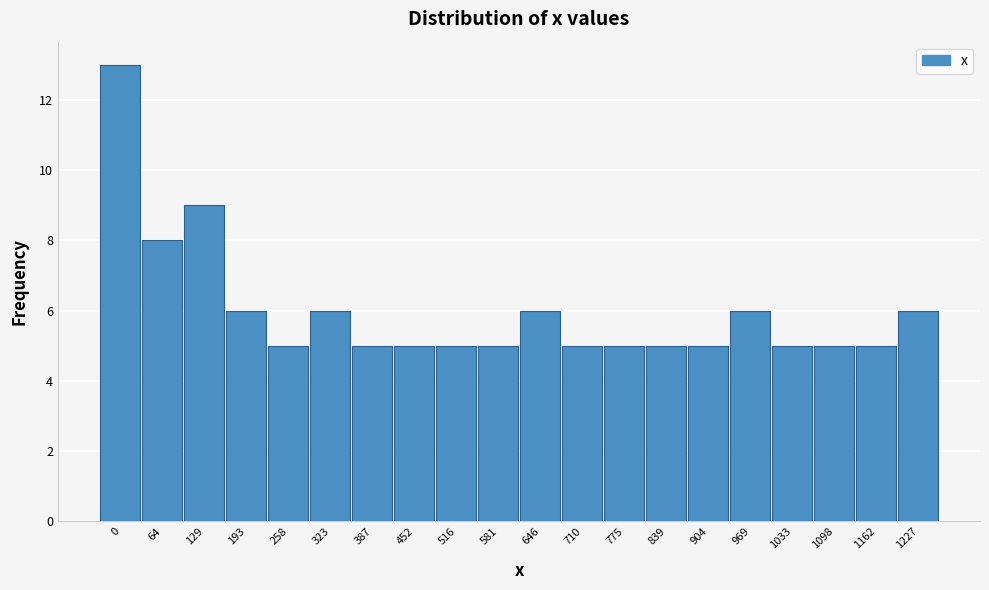

Reading left to right, what are all the values shown in this chart?

0=13	64=8	129=9	193=6	258=5	323=6	387=5	452=5	516=5	581=5	646=6	710=5	775=5	839=5	904=5	969=6	1033=5	1098=5	1162=5	1227=6